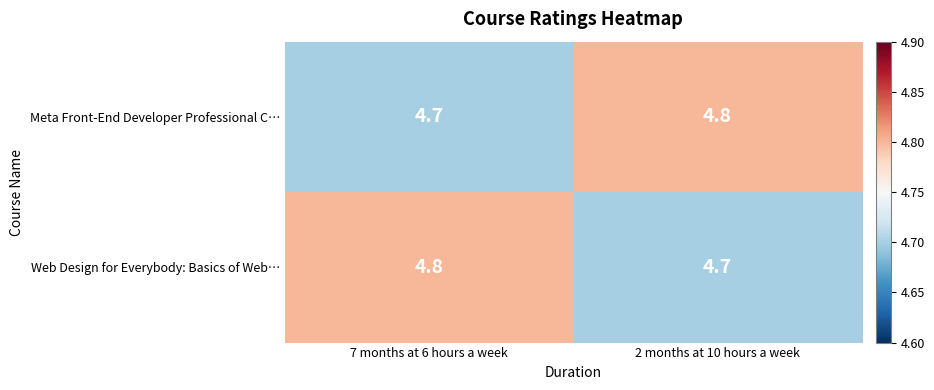

What is the minimum value shown in the chart?

4.7